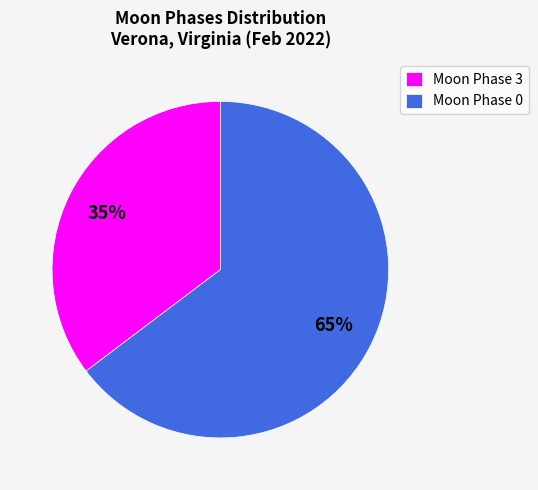

Is it true that Moon Phase 3 is 35% of the pie?

True